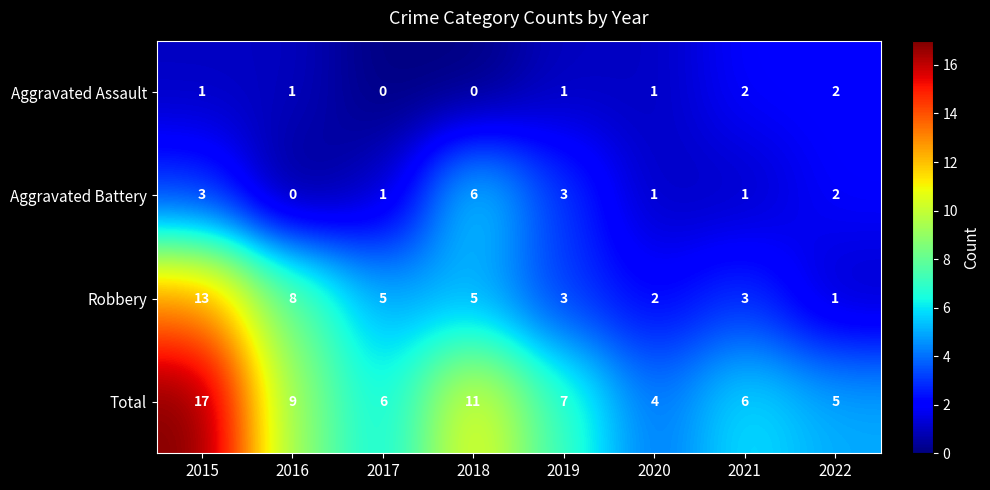

What is the difference between the maximum and minimum values in the Aggravated Battery series?

6